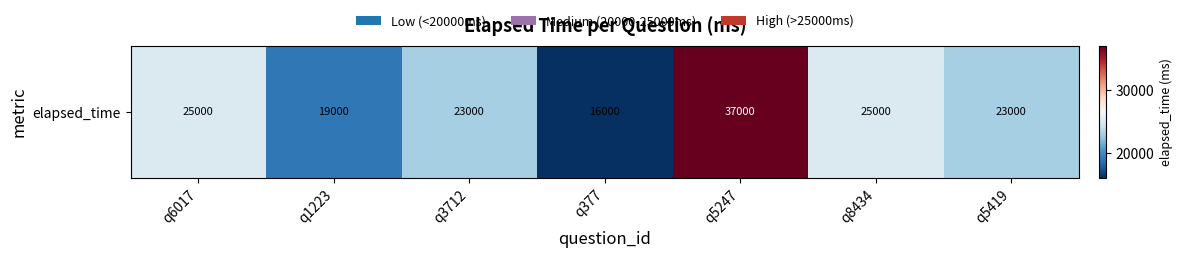

What is the difference between the maximum and minimum values?

21000